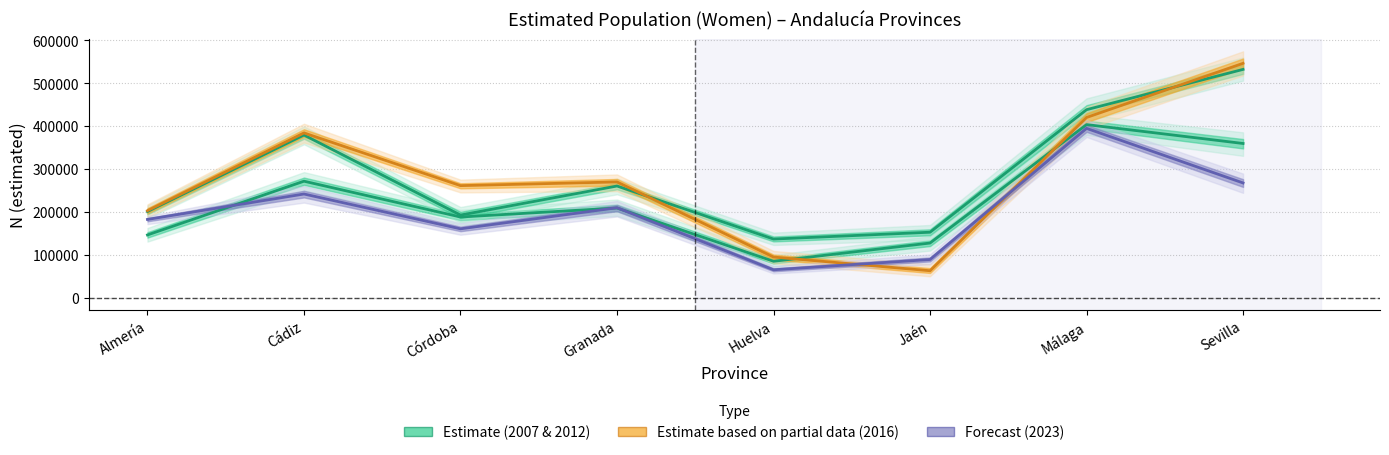

Does the chart have visible grid lines?

Yes